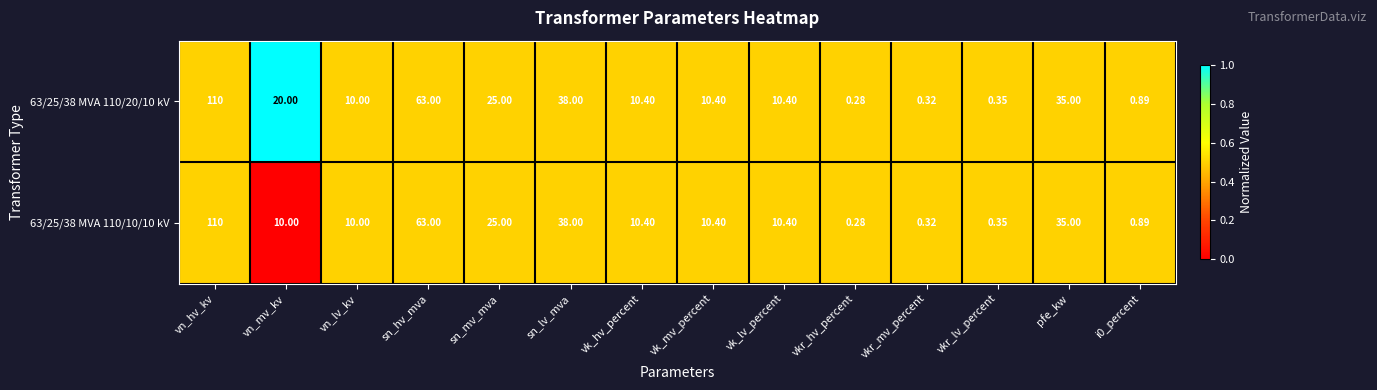

At which label is 63/25/38 MVA 110/10/10 kV closest to 55?

sn_hv_mva